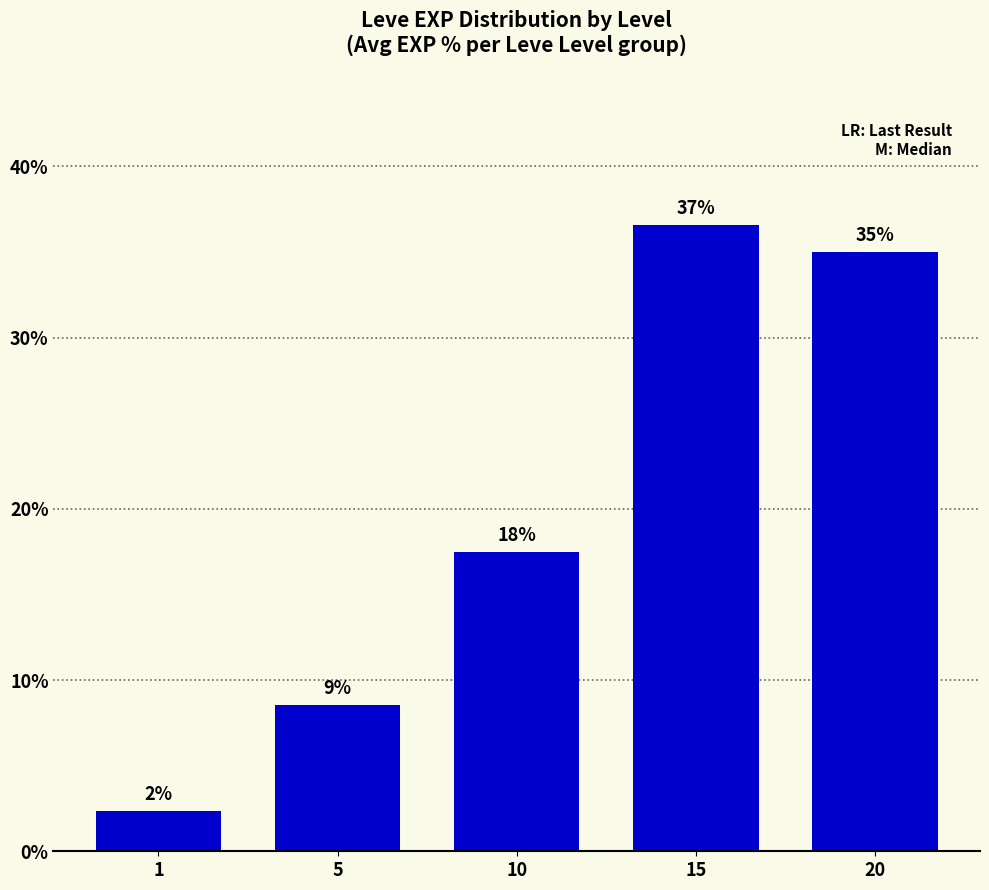

Does the chart contain any negative values?

No